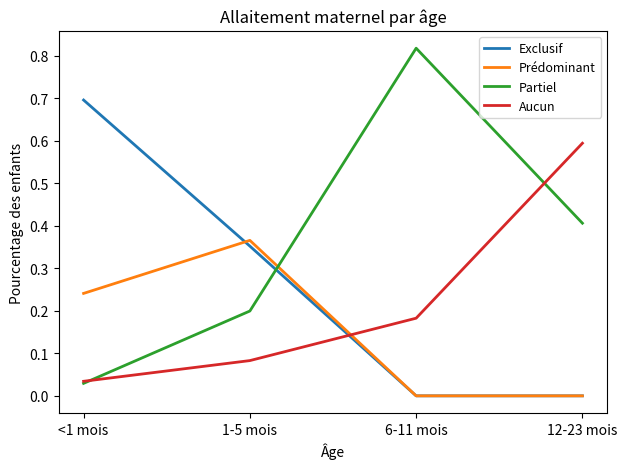

Is this an area chart (filled region under the line)?

No